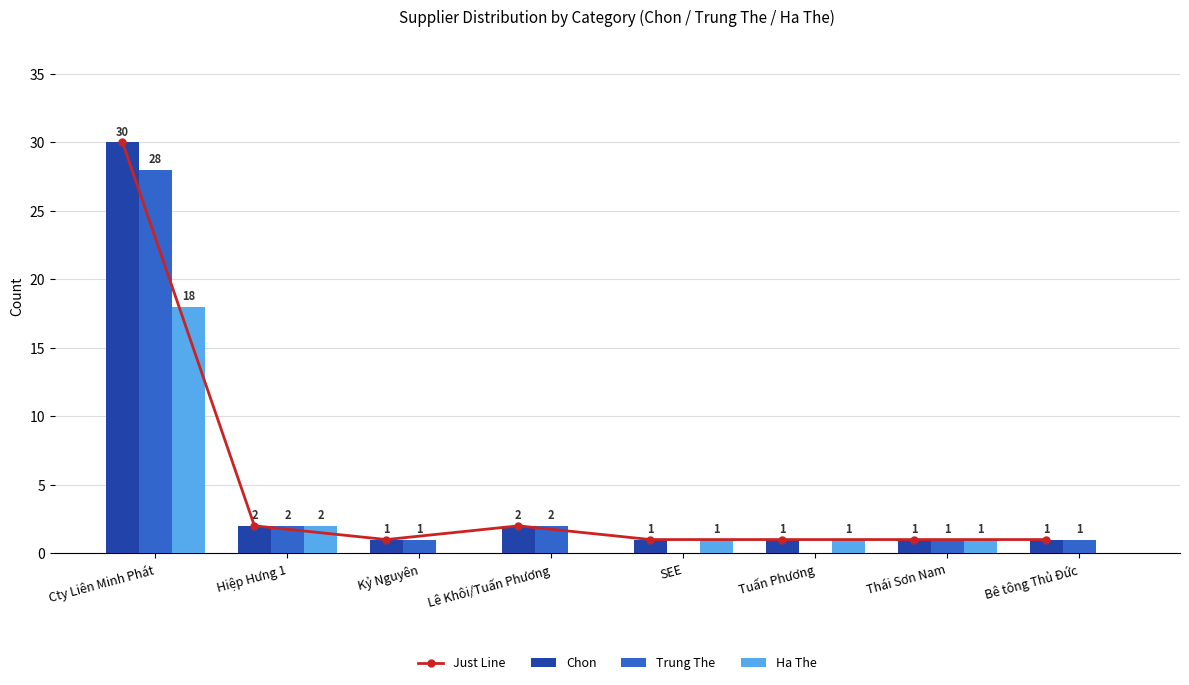

The Chon series shows 2 at Lê Khôi/Tuấn Phương. True or false?

True